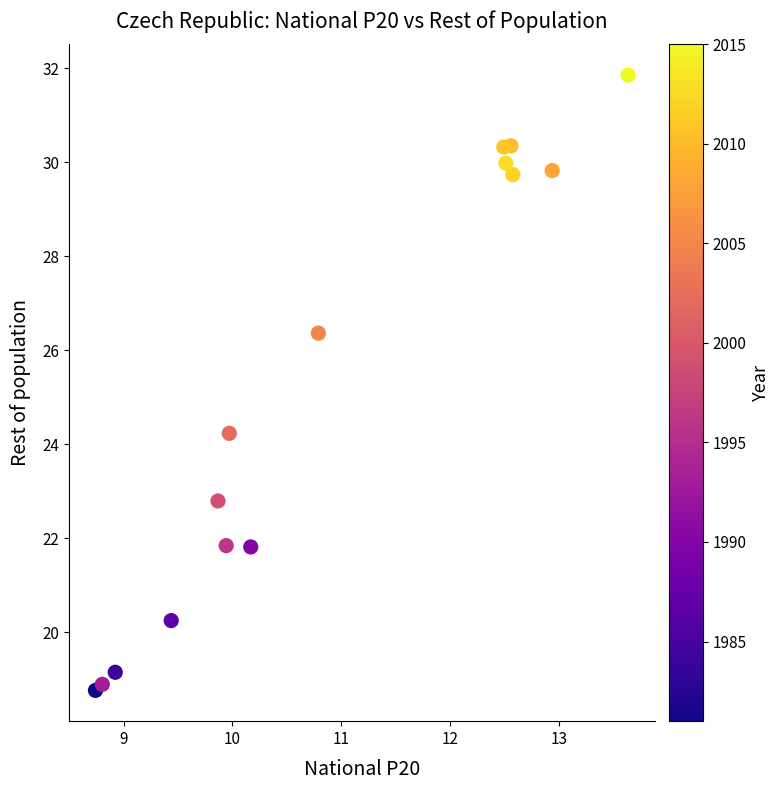

What is the range of Y values (max minus min)?

13.1